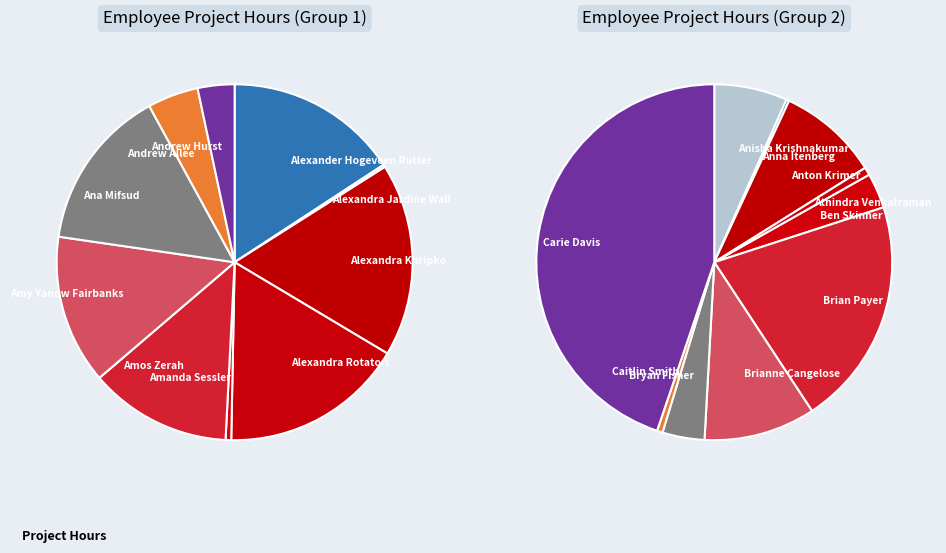

True or false: Alexander Hogeveen Rutter accounts for 1% of the total.

False